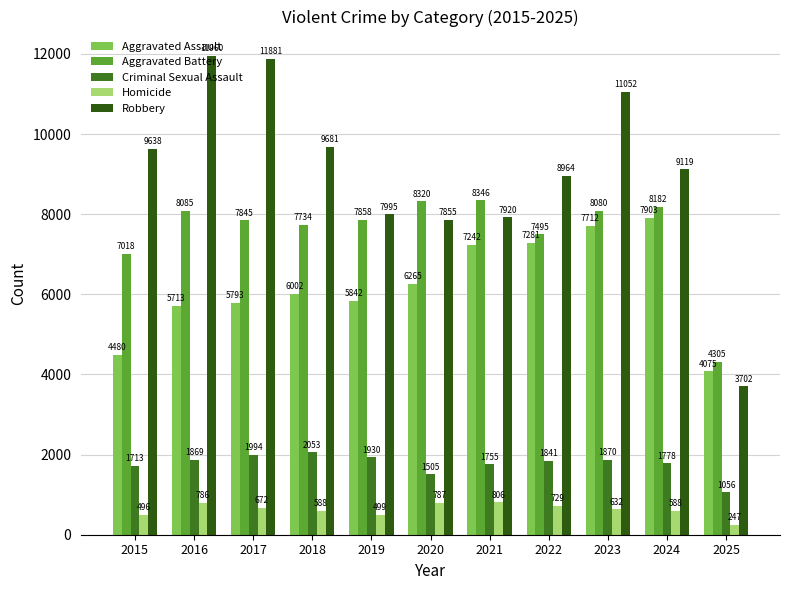

What are all the series names shown in the legend?

Aggravated Assault, Aggravated Battery, Criminal Sexual Assault, Homicide, Robbery